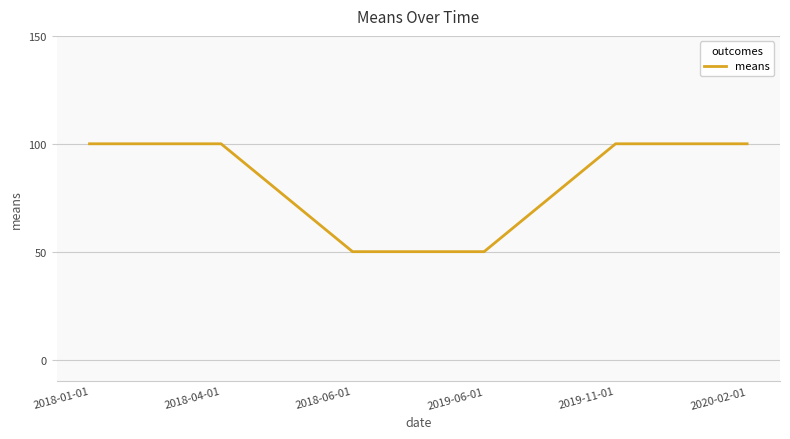

What is the greatest value displayed?

100